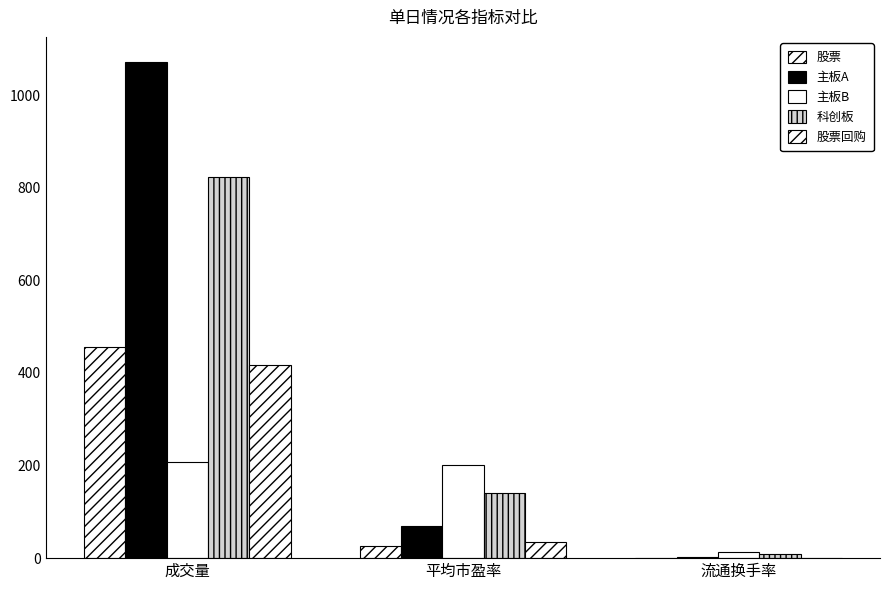

How many data points does each series have?

3